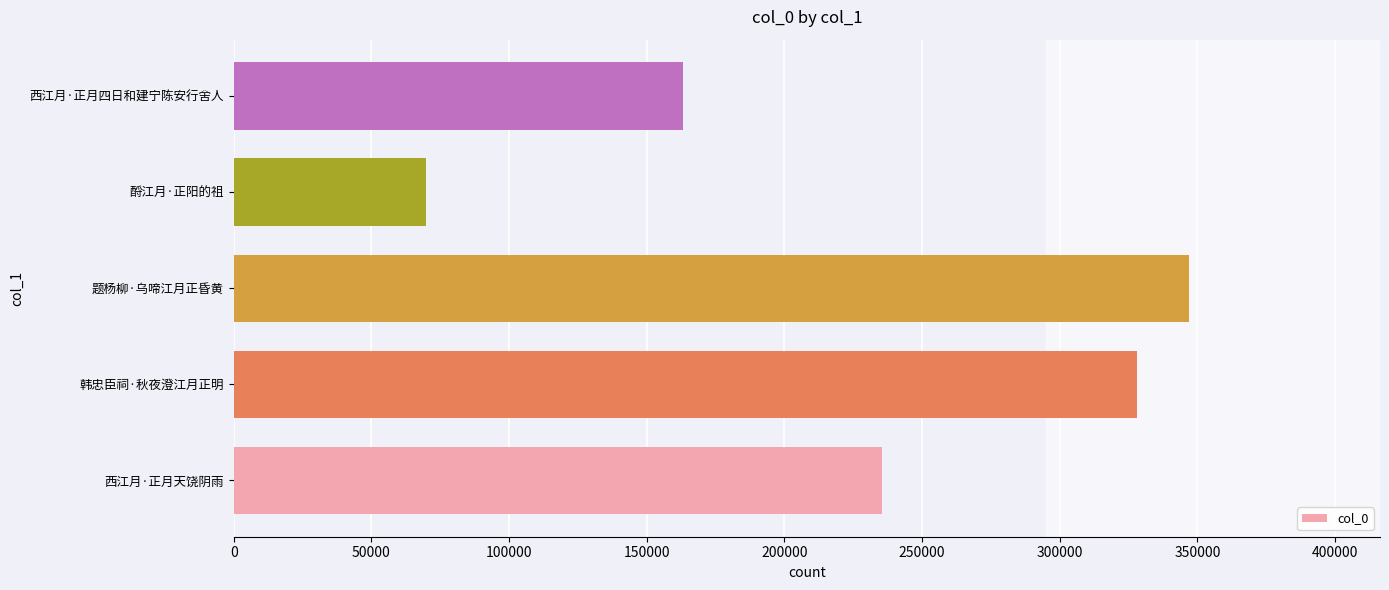

Count the number of data series in this chart.

1